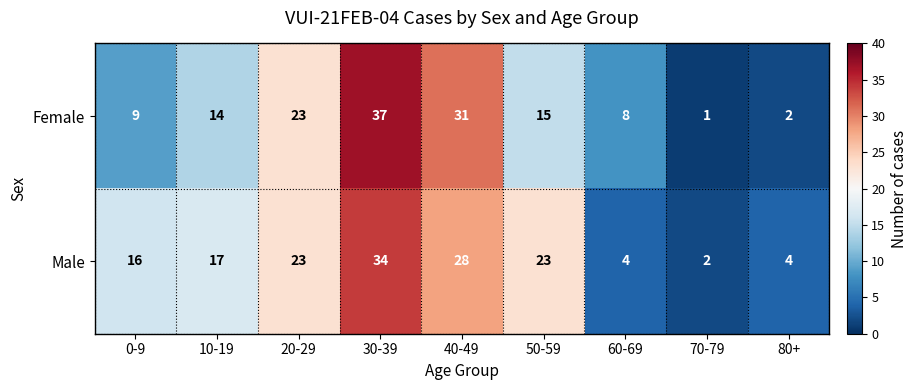

At which category does the chart reach its minimum across all series?

70-79